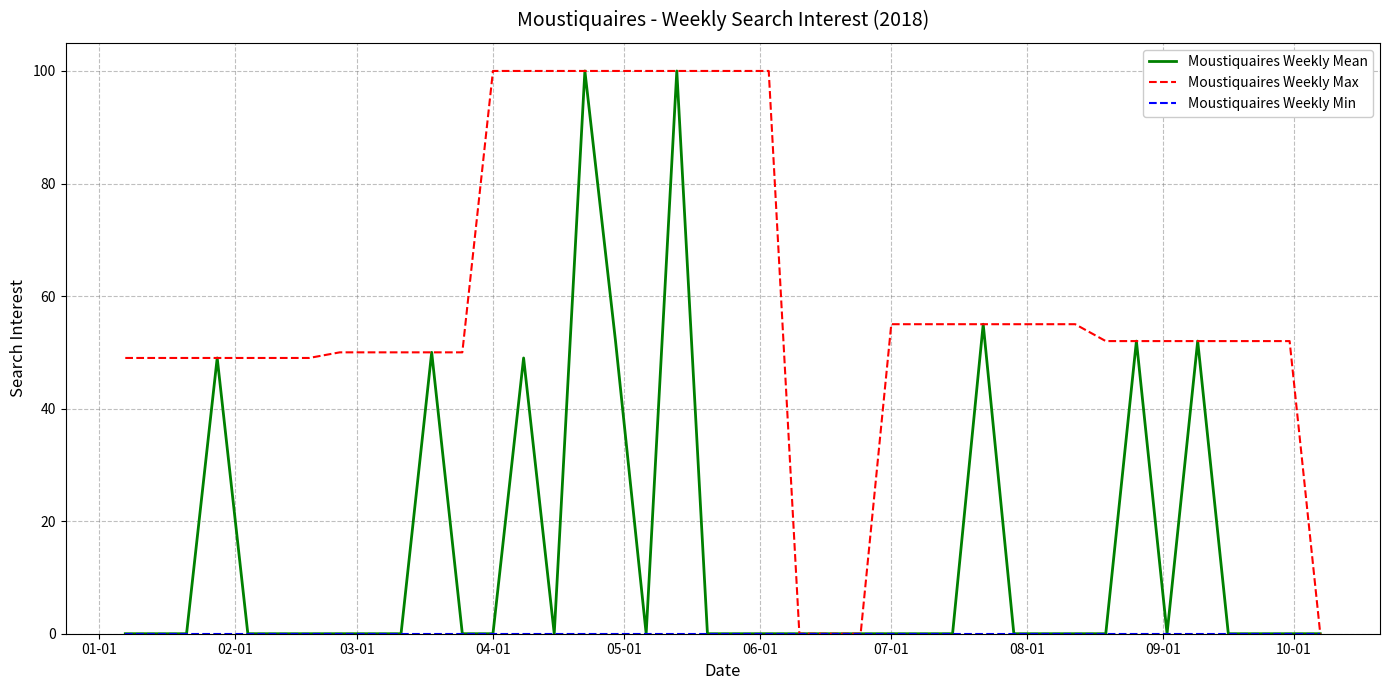

Which series has the largest total across all categories?

Moustiquaires Weekly Max